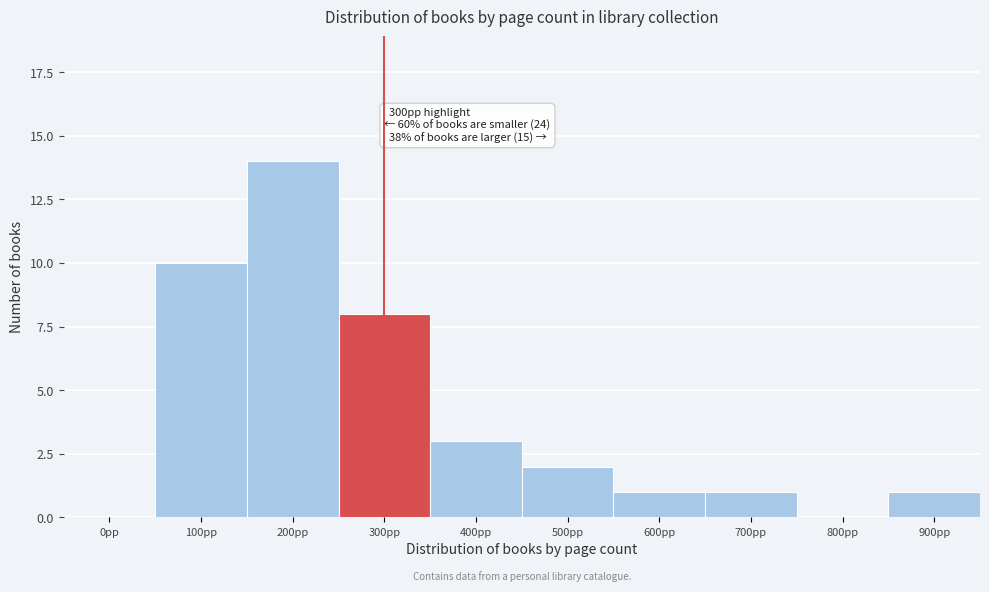

Reading right to left, what are all the values shown in this chart?

900pp=1	800pp=0	700pp=1	600pp=1	500pp=2	400pp=3	300pp=8	200pp=14	100pp=10	0pp=0